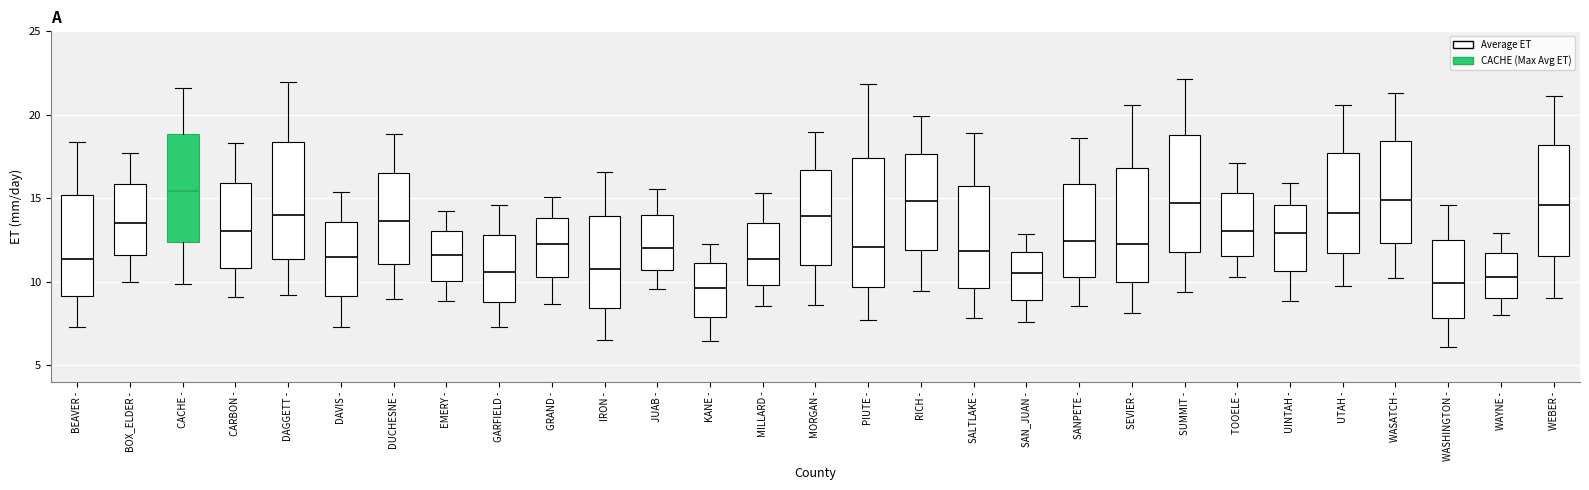

Which box is the tallest, from its lower edge to its upper edge?

PIUTE -